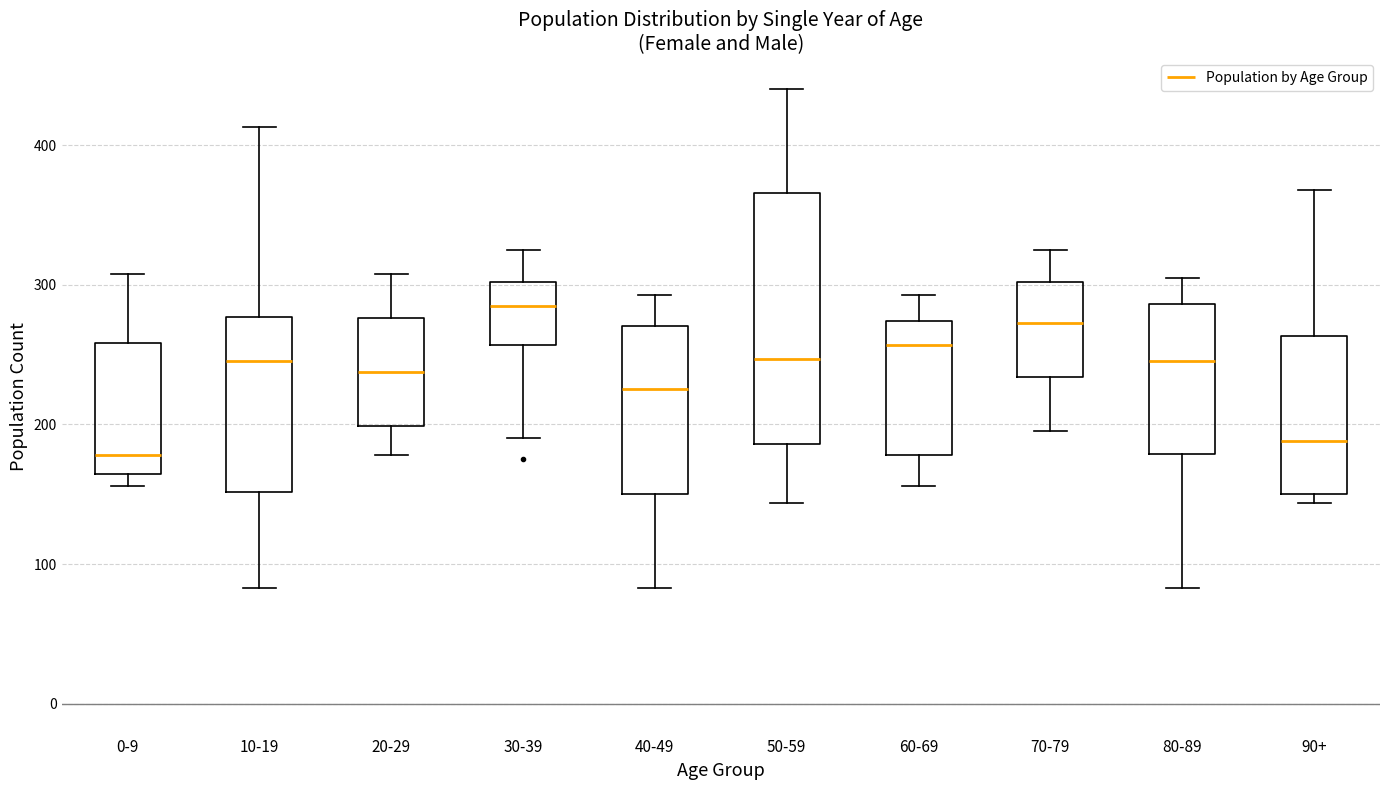

Reading left to right, read every box against the y-axis: the position of its median line, the range the box covers, and the ends of its whiskers. The values are not printed on the chart, so give them approximately, as read against the axis.

0-9: median 180, box 160 to 260, whiskers 160 (just below the box's lower edge) to 310
10-19: median 250, box 150 to 280, whiskers 80 to 410
20-29: median 240, box 200 to 280, whiskers 180 to 310
30-39: median 290, box 260 to 300, whiskers 190 to 330
40-49: median 230, box 150 to 270, whiskers 80 to 290
50-59: median 250, box 190 to 370, whiskers 140 to 440
60-69: median 260, box 180 to 270, whiskers 160 to 290
70-79: median 270, box 230 to 300, whiskers 200 to 330
80-89: median 250, box 180 to 290, whiskers 80 to 310
90+: median 190, box 150 to 260, whiskers 140 to 370